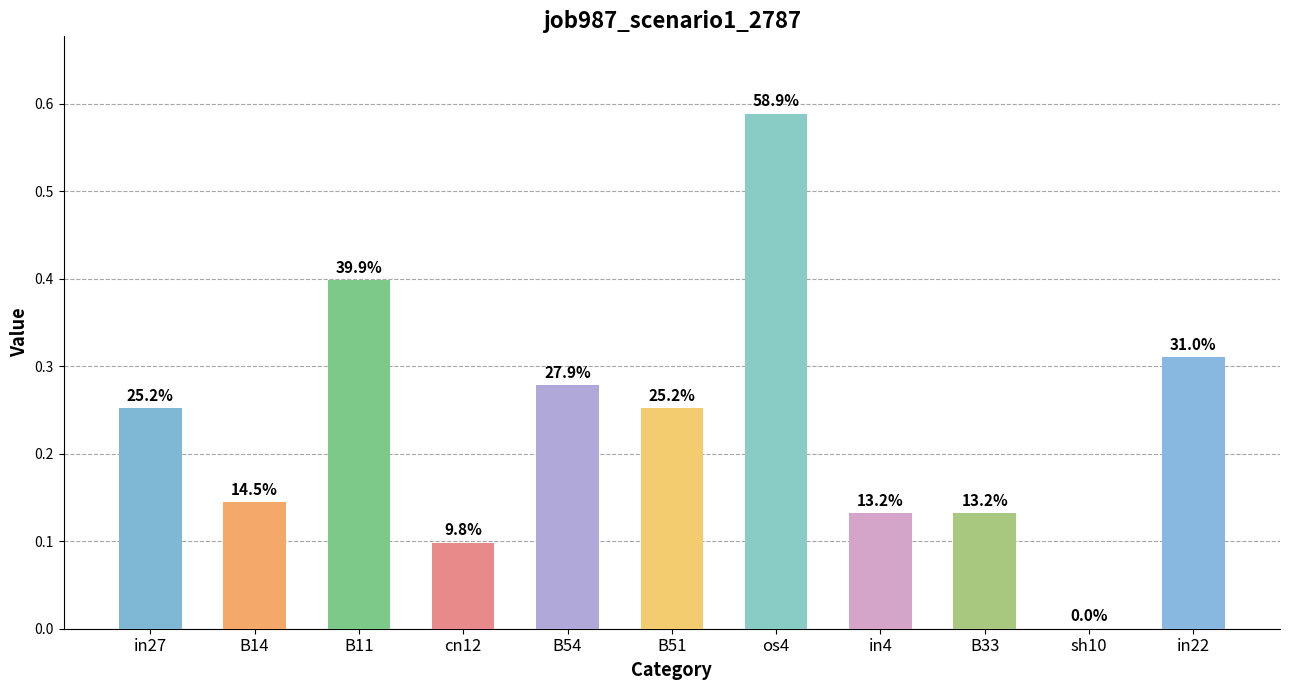

Are the bars horizontal?

No